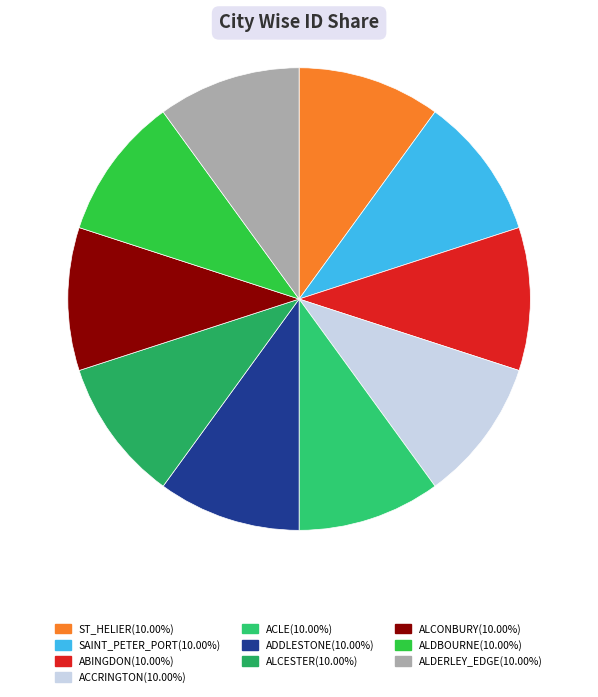

How many segments does this pie chart have?

10